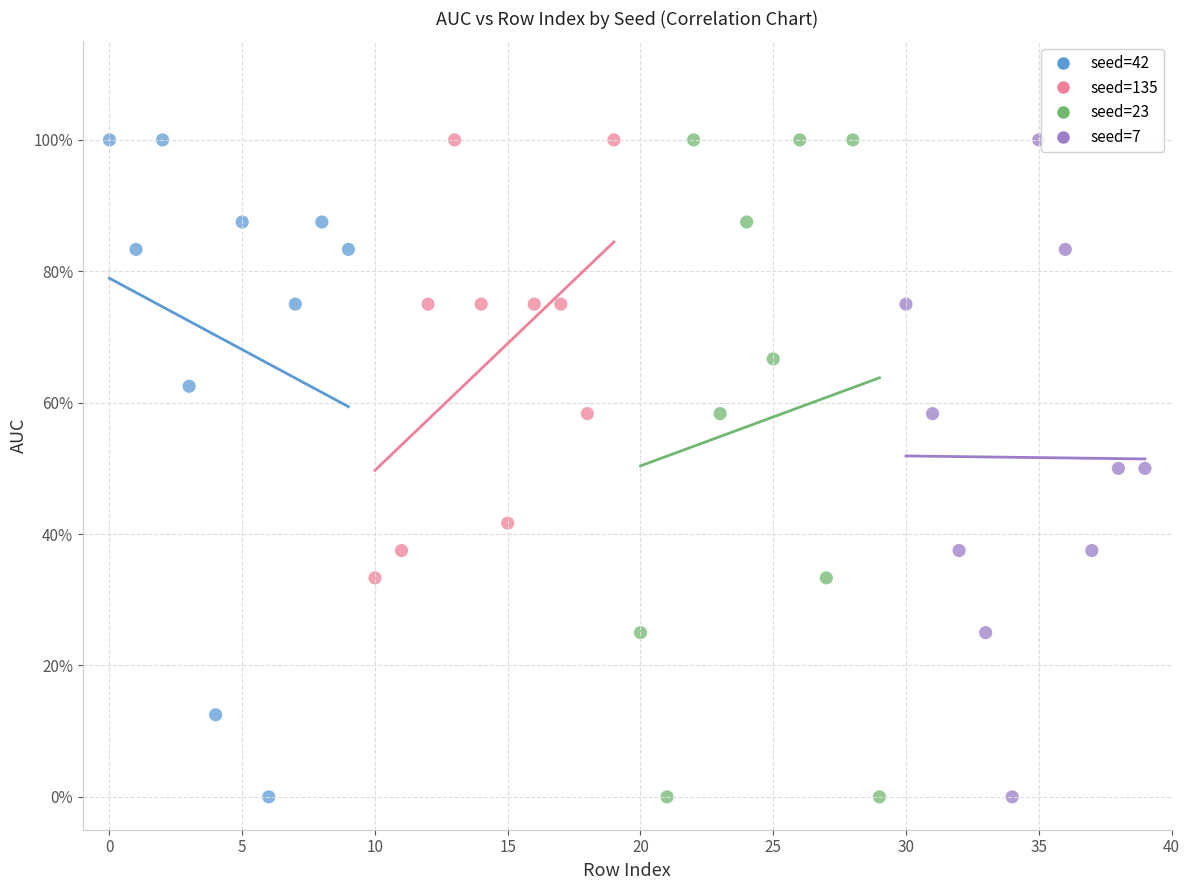

What are all the series names shown in the legend?

seed=42, seed=135, seed=23, seed=7